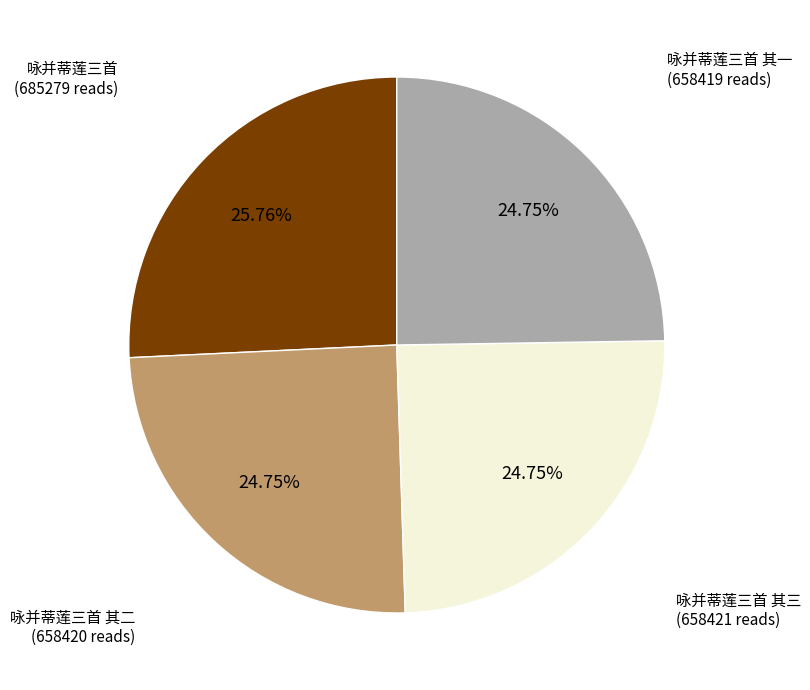

Is there any slice that represents more than half of the pie?

No